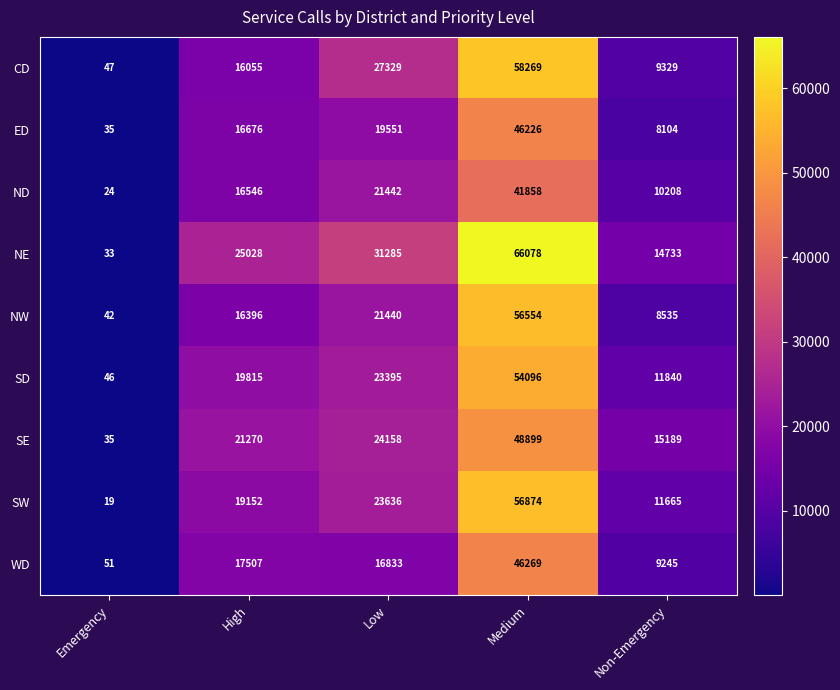

Count the number of categories in the chart.

5